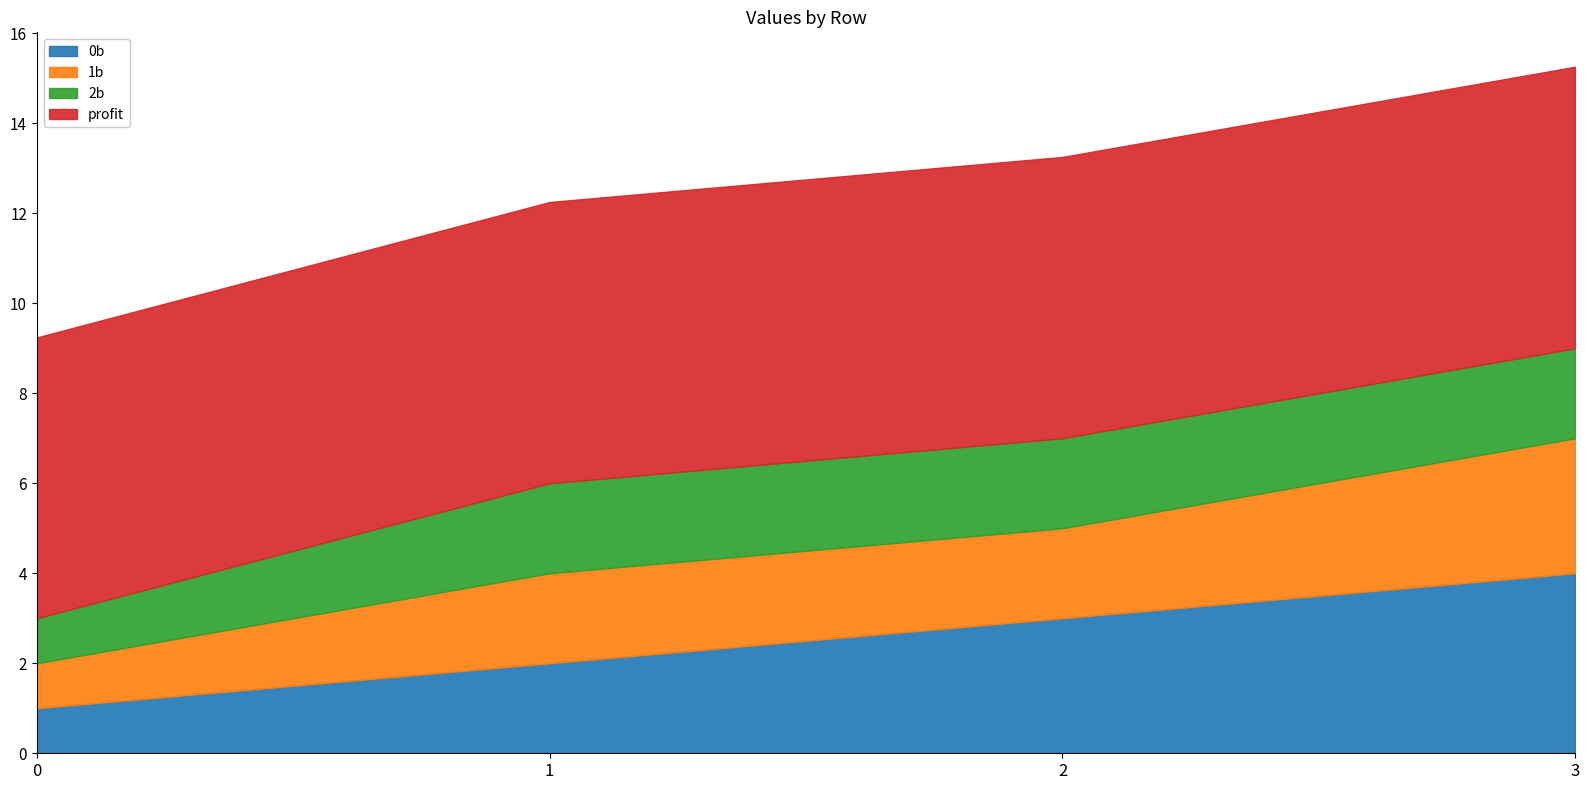

At how many categories does at least one series exceed 4?

4